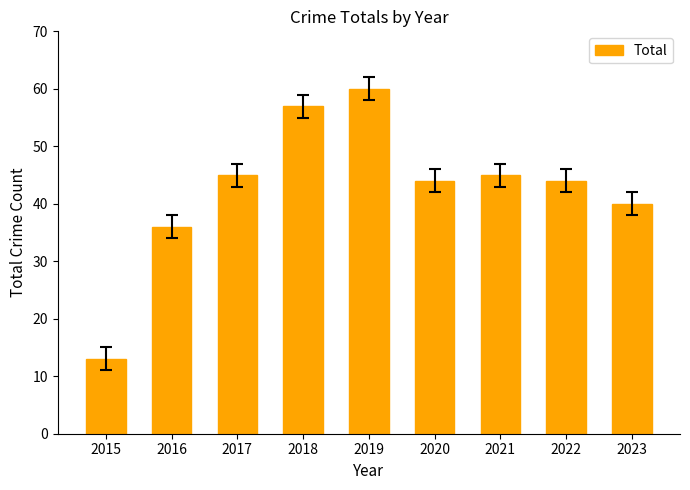

Between 2016 and 2023, which is larger?

2023